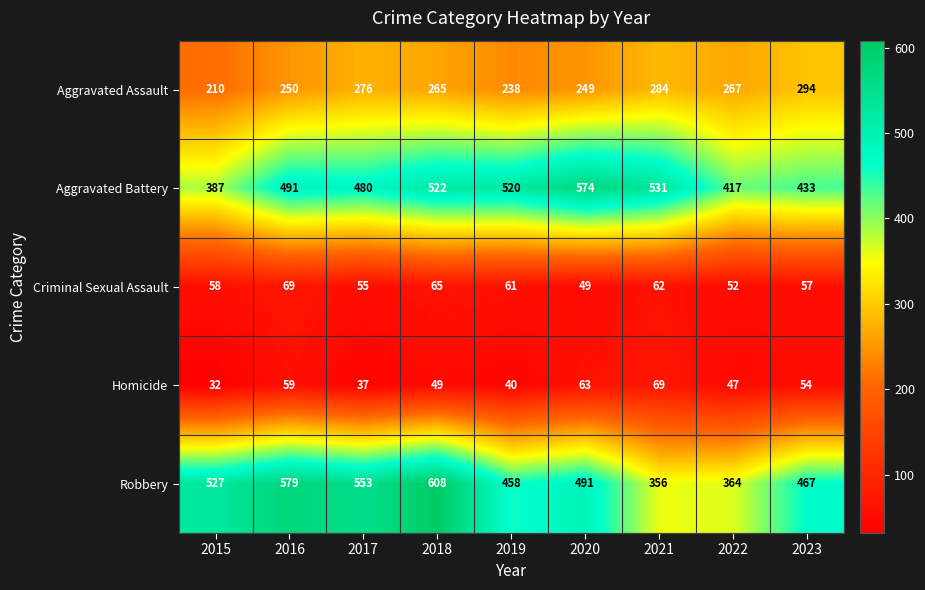

What is the minimum value for Aggravated Battery?

387